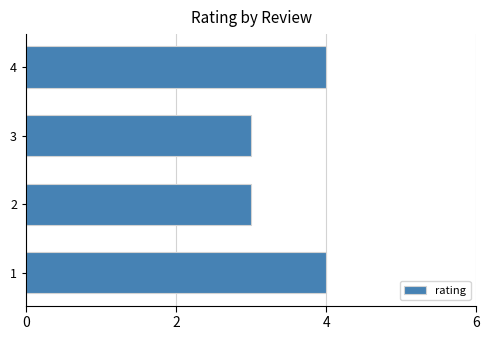

Are the bars grouped side by side (vs. stacked)?

No